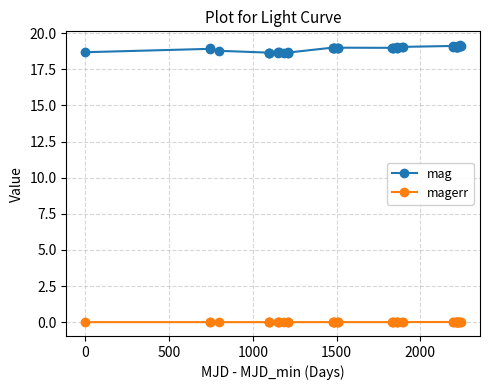

Which series has the largest range (max minus min)?

mag